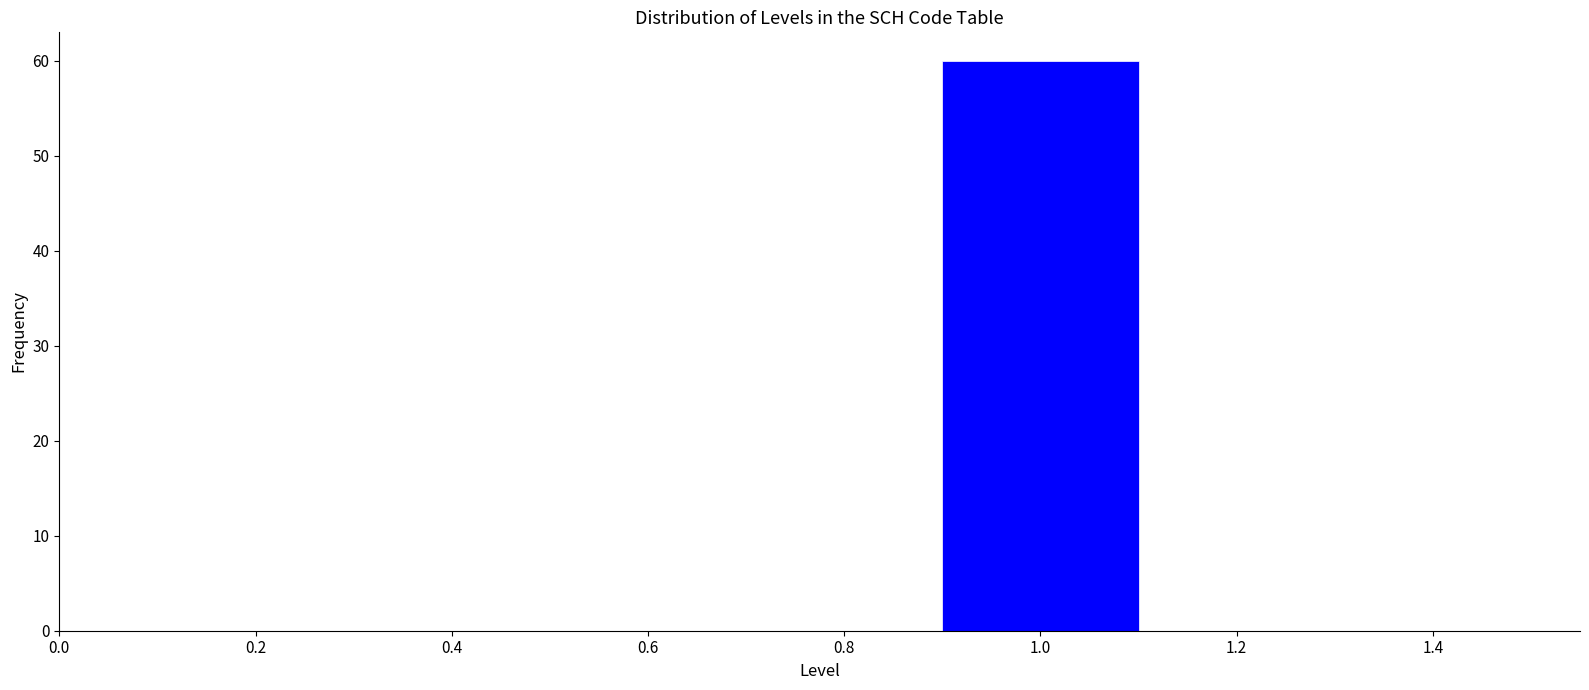

Reading left to right, list every bar in this chart as the range it spans on the x-axis followed by its height. The values are not printed on the chart, so give them approximately, as read against the axis.

0.5 to 0.7: 0
0.7 to 0.9: 0
0.9 to 1.1: 60
1.1 to 1.3: 0
1.3 to 1.5: 0